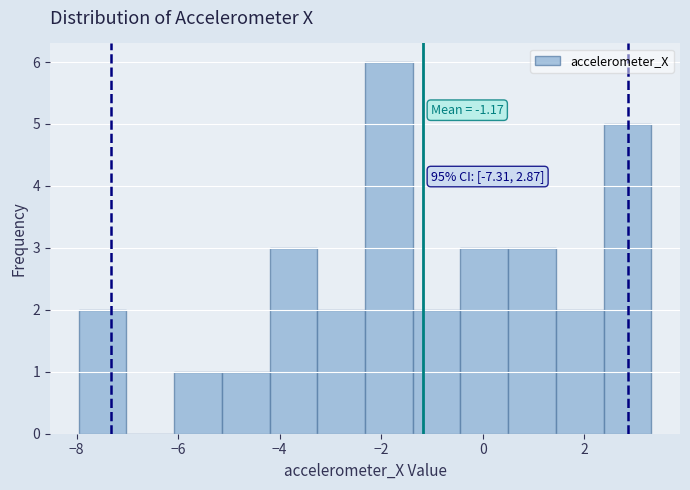

Which range on the x-axis has the tallest bar?

-2.4 to -1.4